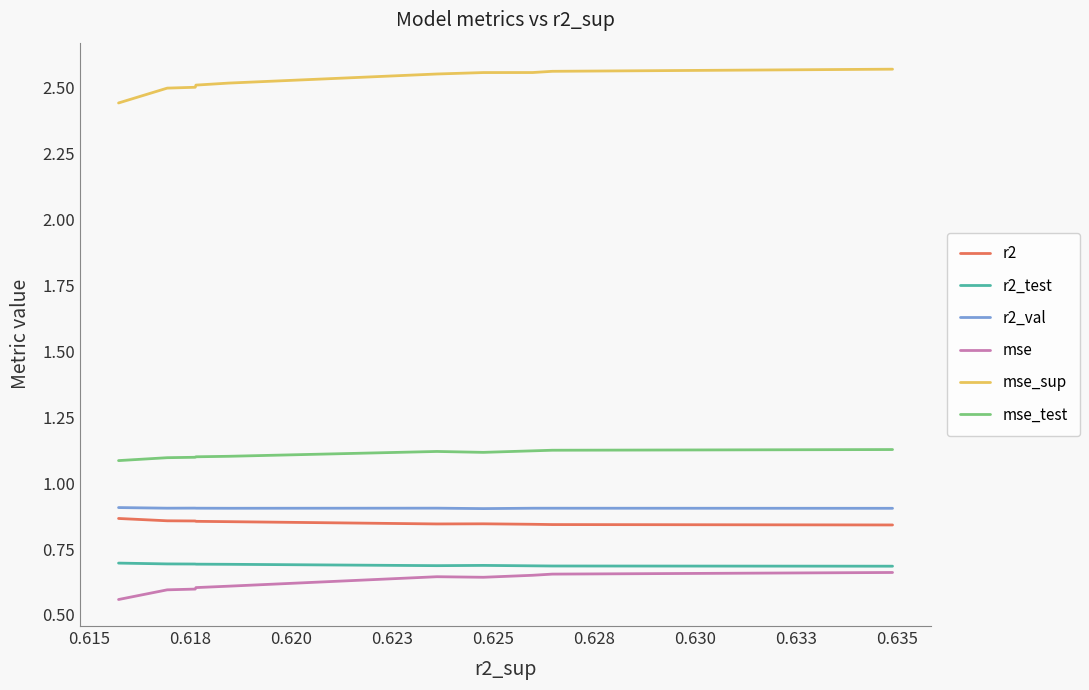

True or false: r2 and r2_test intersect in this chart.

False